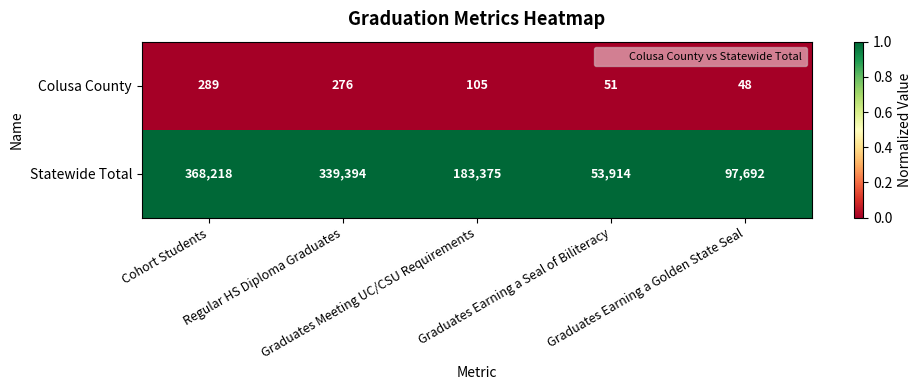

Which series has the largest total across all categories?

Statewide Total